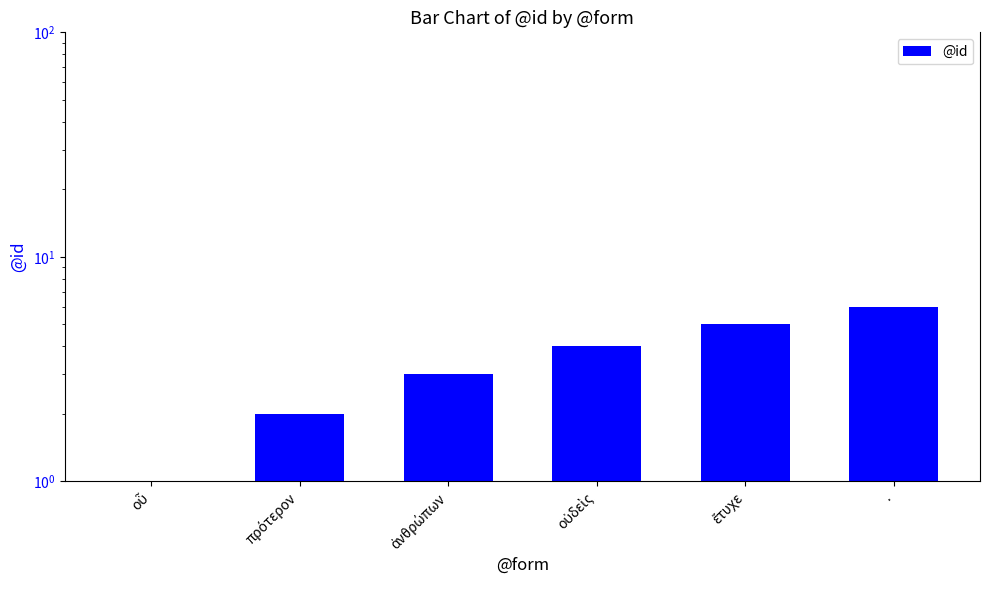

What is the greatest value displayed?

6